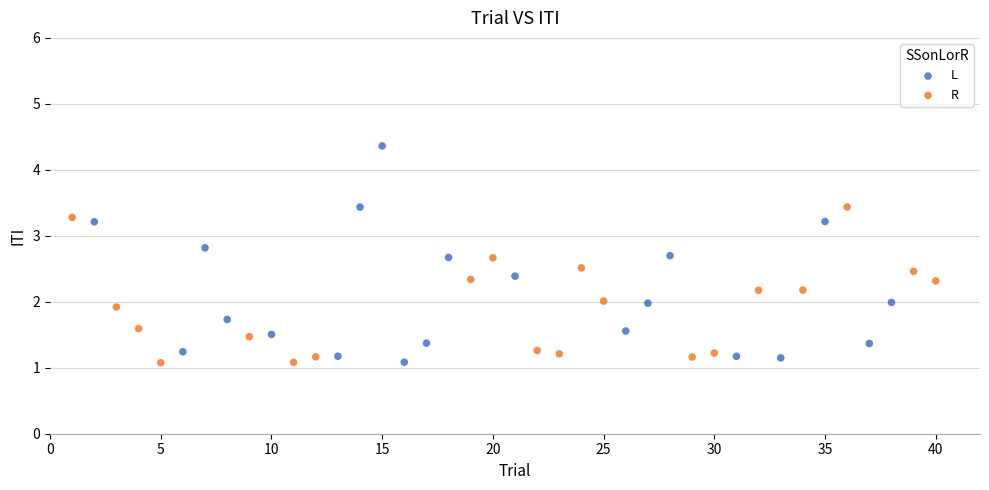

What are all the series names shown in the legend?

L, R